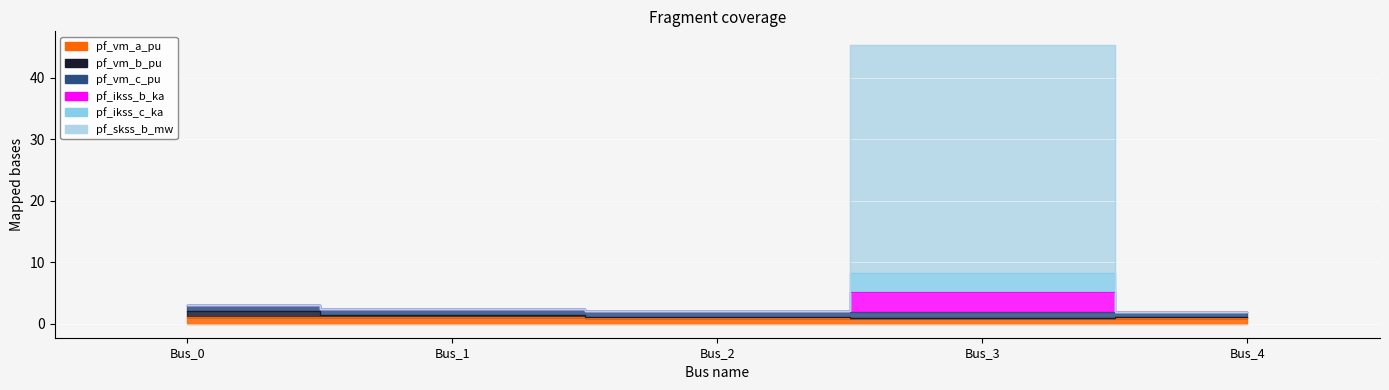

Where is pf_ikss_b_ka nearest to the value 23?

Bus_0